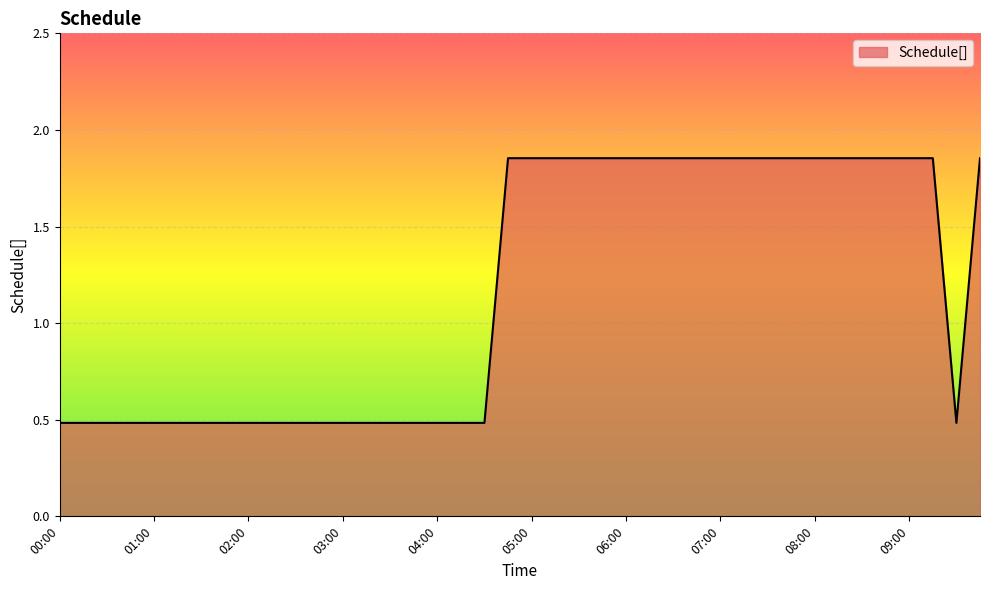

What is the sum of all values?

46.8